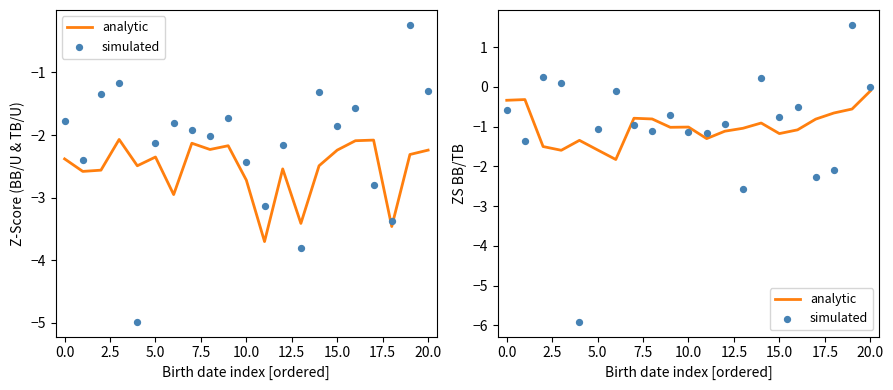

Which series has the widest spread of Y values?

simulated